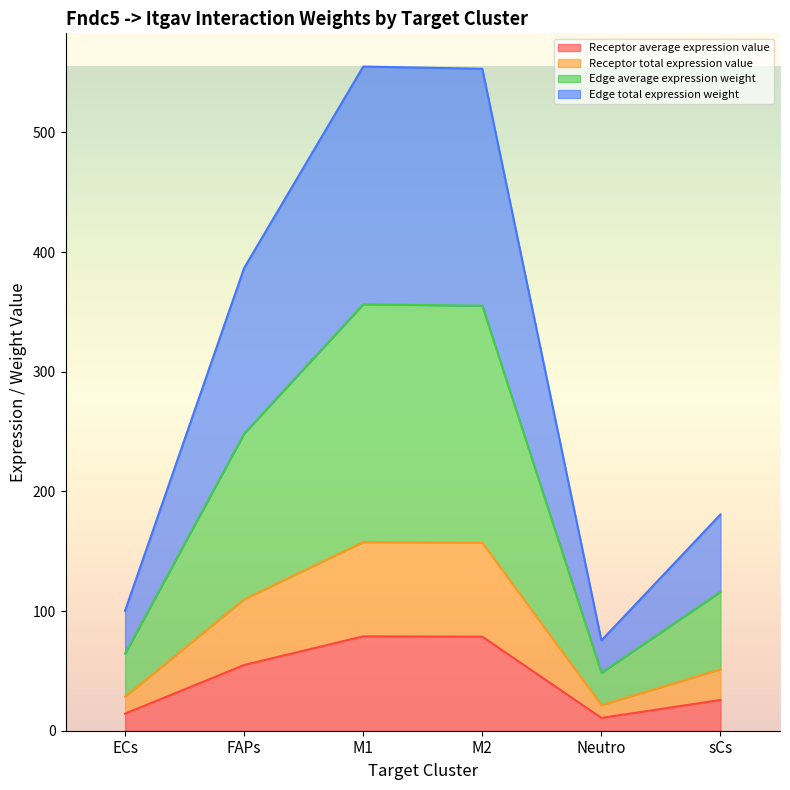

True or false: Edge total expression weight and Edge average expression weight cross at least once.

False